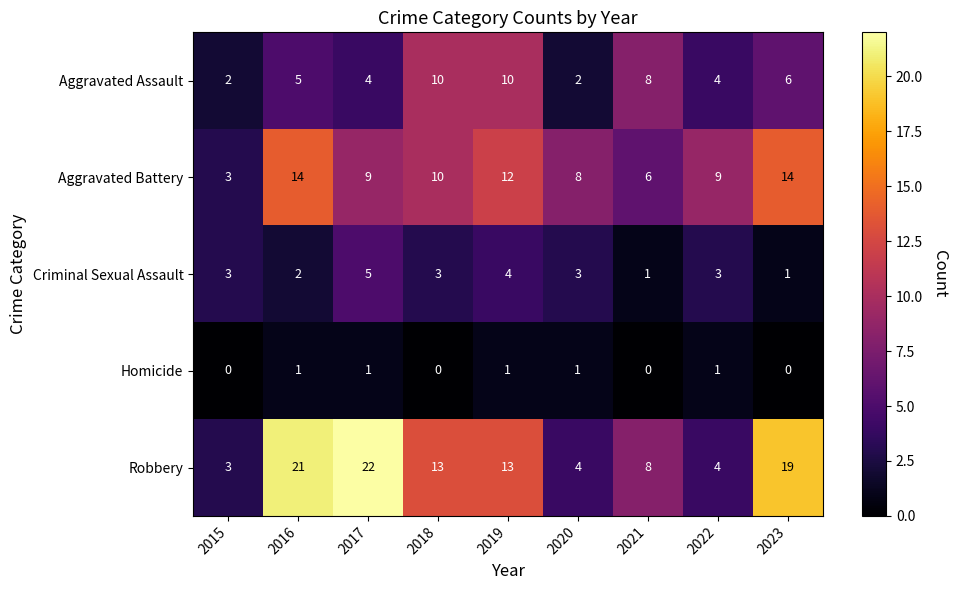

The Robbery series shows 11 at 2017. True or false?

False